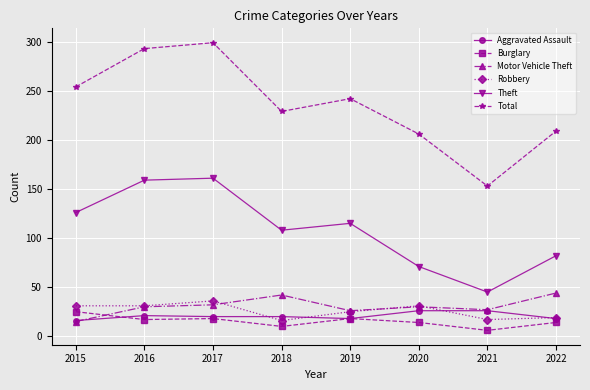

True or false: Total and Robbery intersect in this chart.

False